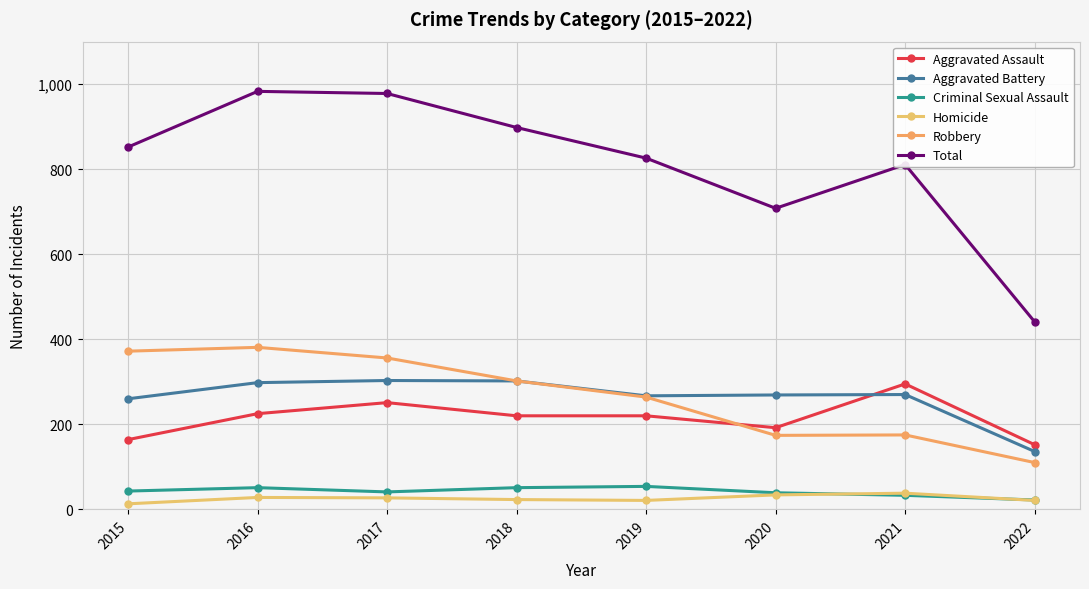

Reading right to left, transcribe all the data shown in this chart.

Aggravated Assault: 2022=152	2021=295	2020=192	2019=220	2018=220	2017=251	2016=225	2015=164
Aggravated Battery: 2022=136	2021=270	2020=269	2019=267	2018=302	2017=303	2016=298	2015=260
Criminal Sexual Assault: 2022=22	2021=33	2020=39	2019=54	2018=51	2017=41	2016=51	2015=43
Homicide: 2022=21	2021=38	2020=34	2019=21	2018=23	2017=27	2016=28	2015=13
Robbery: 2022=110	2021=175	2020=174	2019=264	2018=302	2017=356	2016=381	2015=372
Total: 2022=441	2021=811	2020=708	2019=826	2018=898	2017=978	2016=983	2015=852